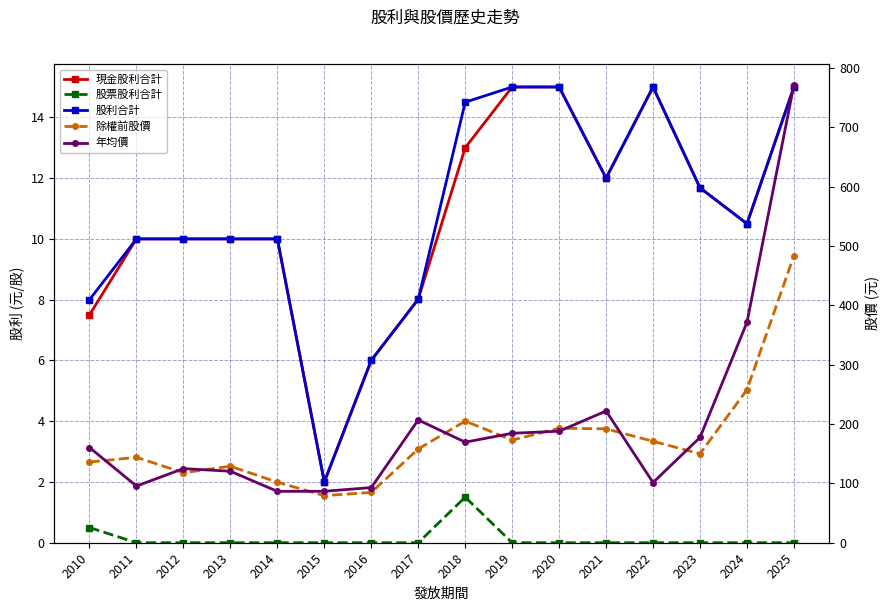

What is the lowest value of the 年均價 series?

86.6